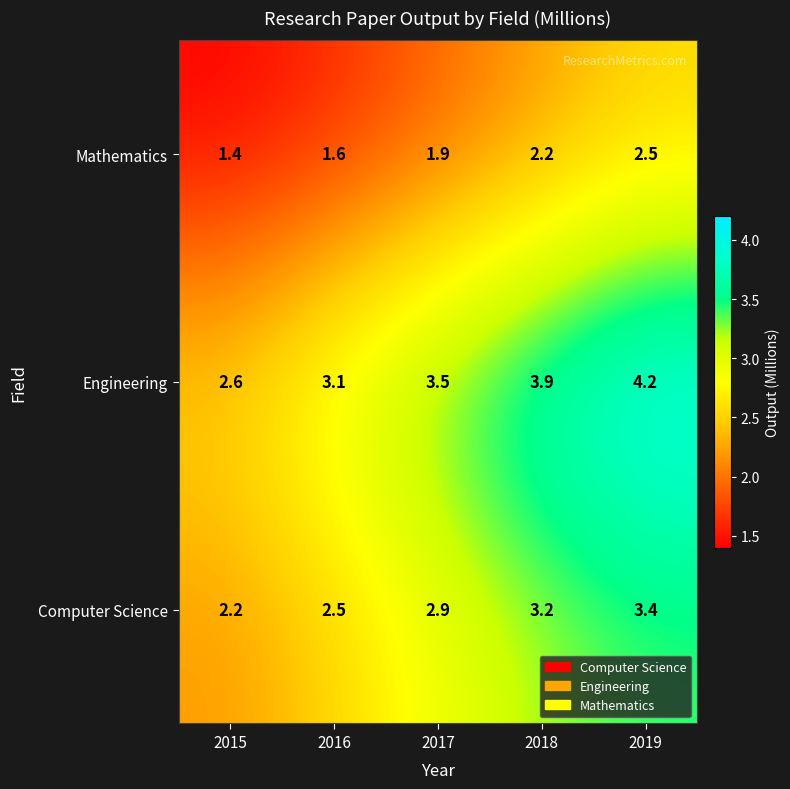

What is the sum of the Mathematics values at 2019 and 2016?

4.1